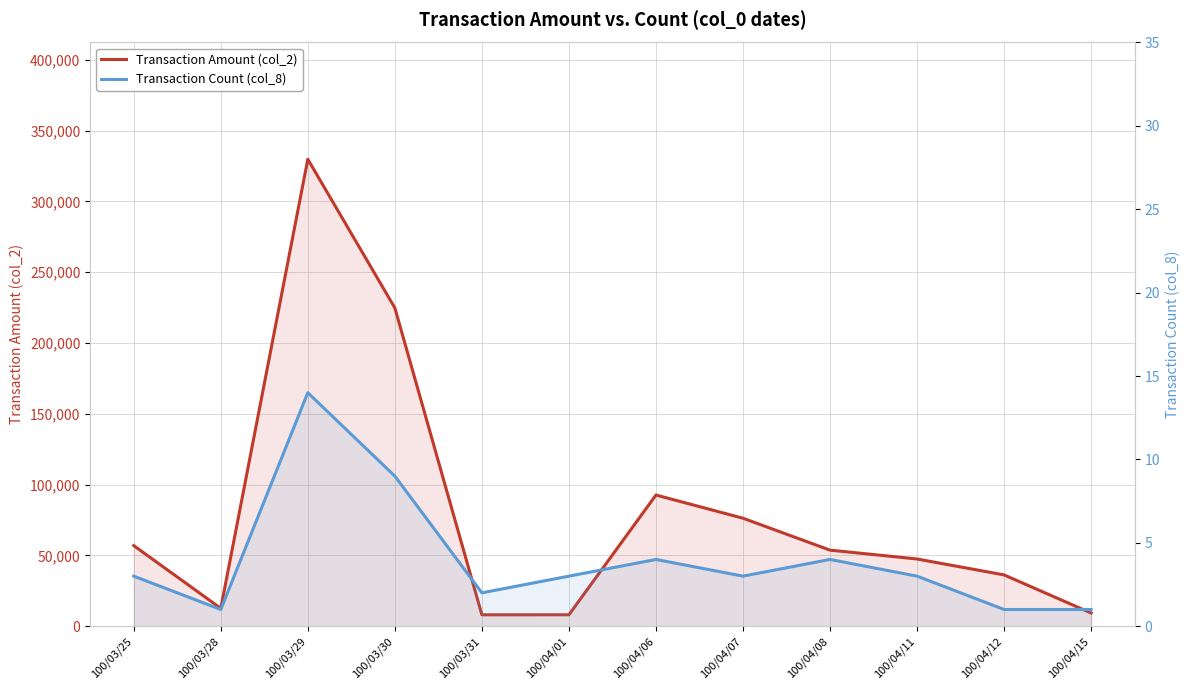

What is the value of the Transaction Count (col_8) point at the 8th from the left?

3